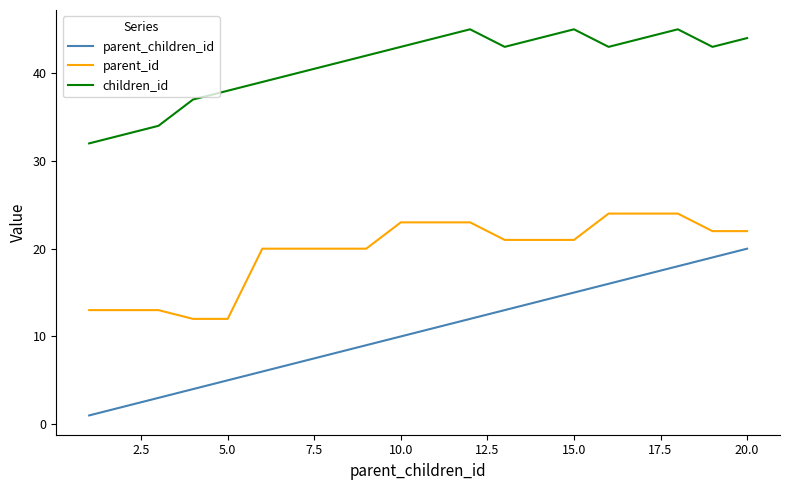

List the series in order of their overall mean, lowest first.

parent_children_id, parent_id, children_id